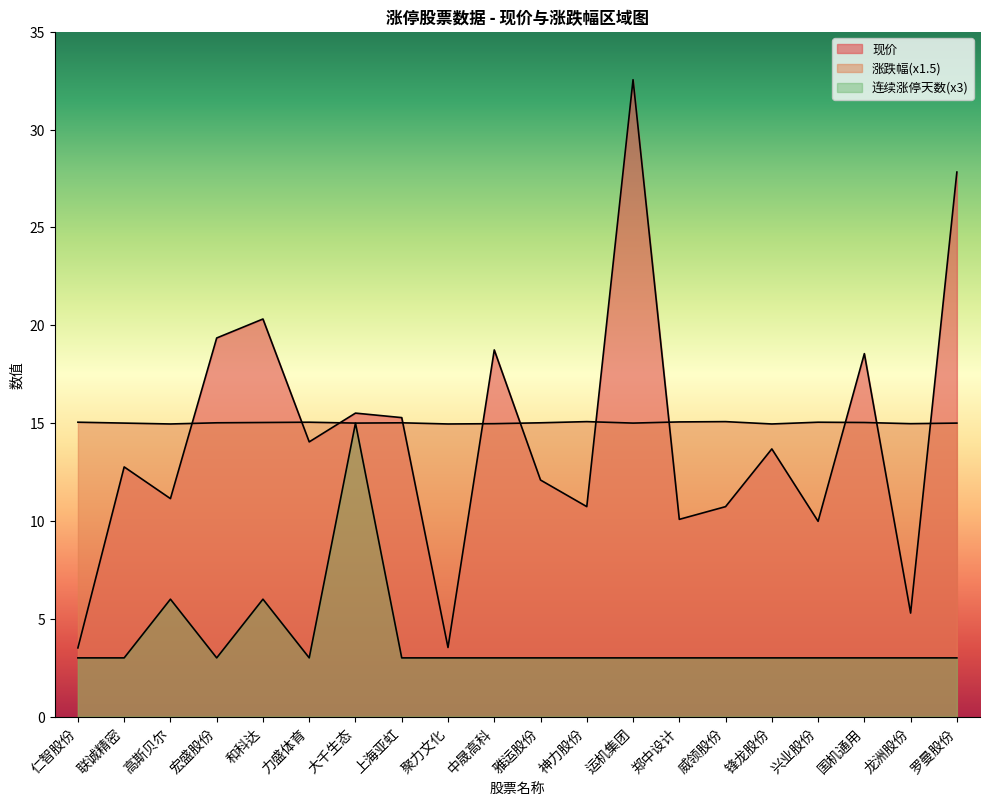

True or false: 现价 has a value of 27.8 at 罗曼股份.

True